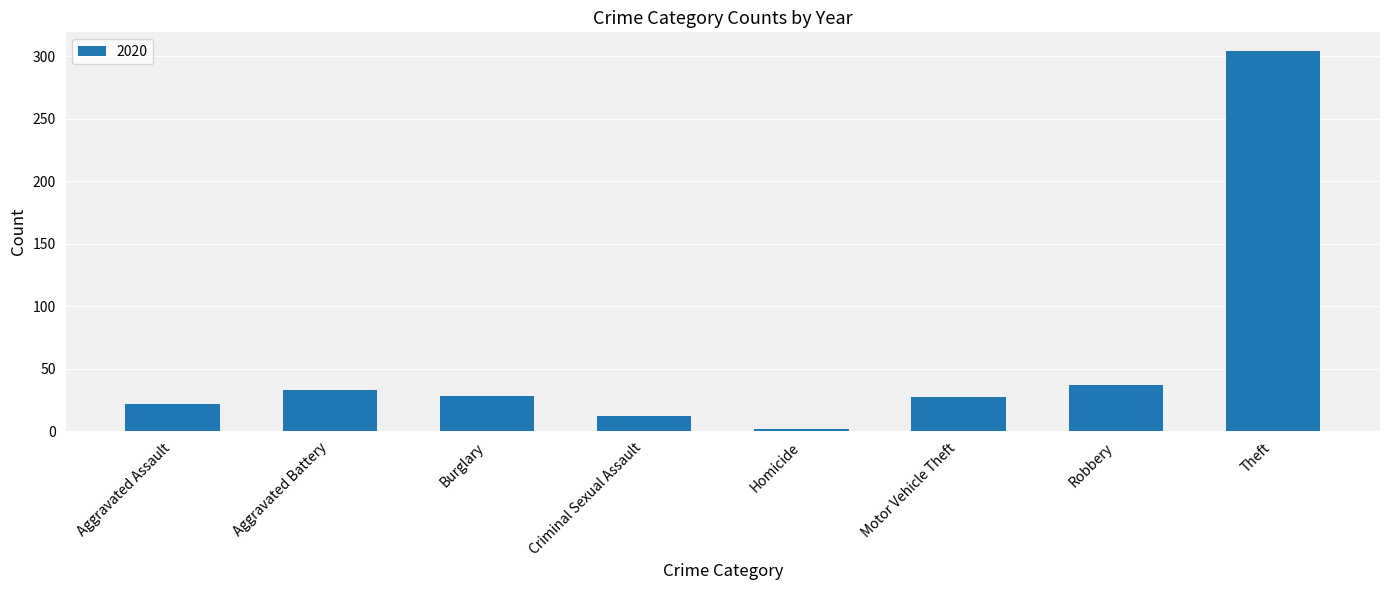

What is the average value?

58